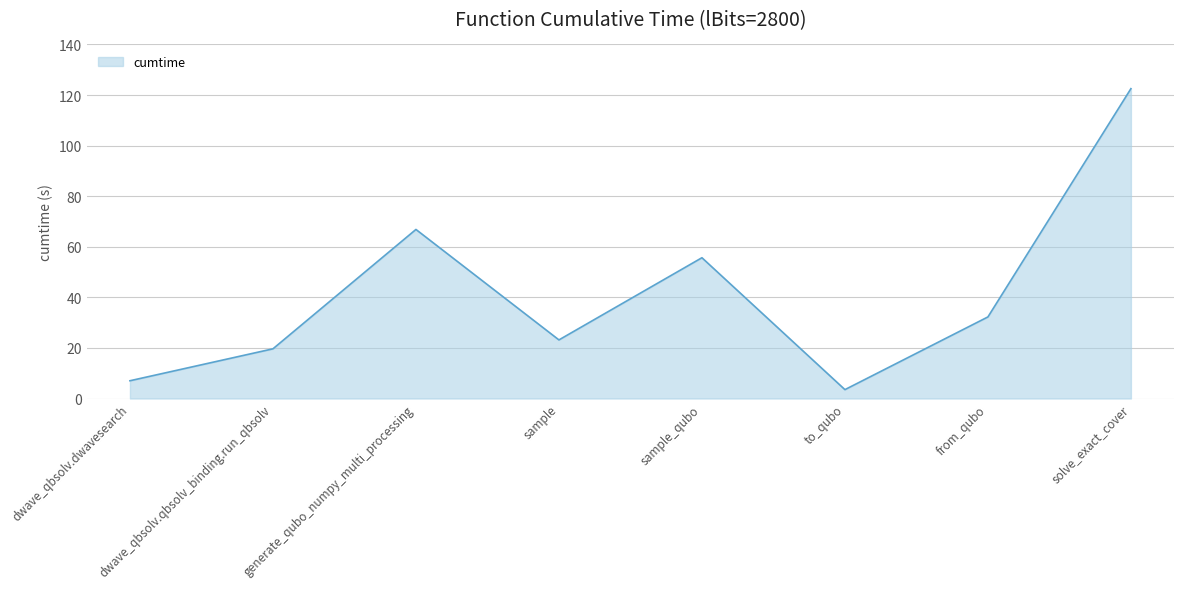

What position from the left is sample_qubo?

5